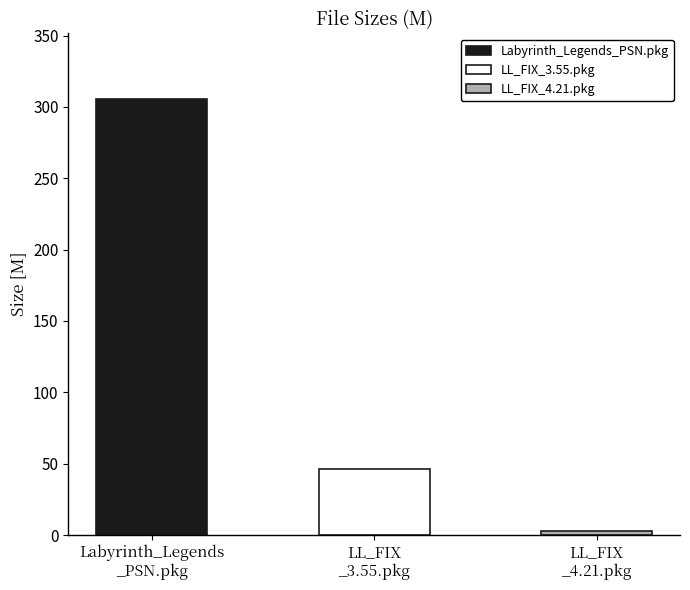

What is the ratio of the value at LL_FIX
_4.21.pkg to the value at LL_FIX
_3.55.pkg?

0.1